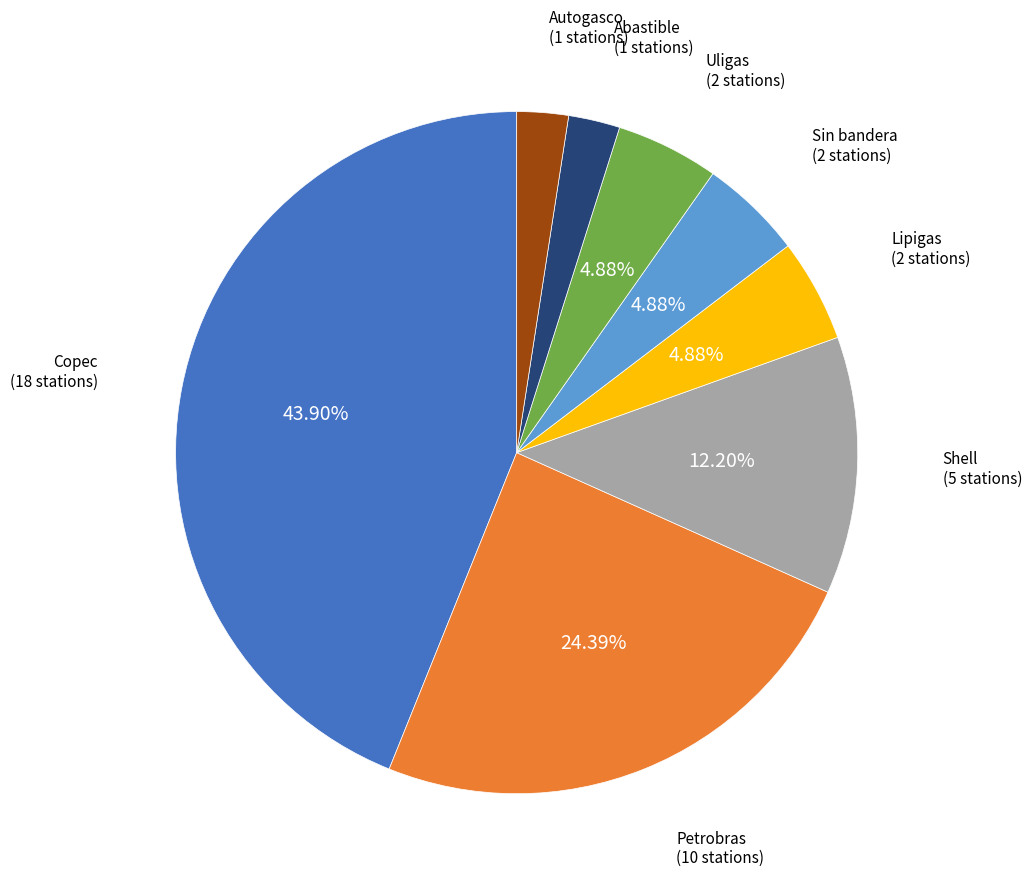

To the nearest percent, what is the difference between the largest and smallest slice percentages?

41%